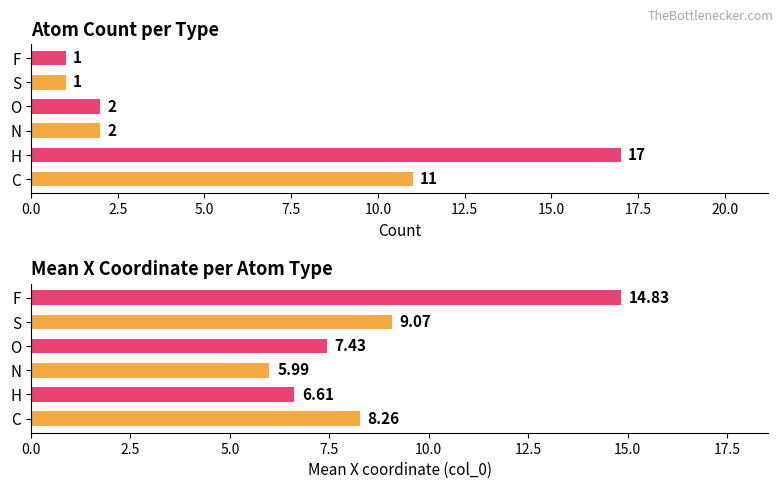

What is the total value across all series at O?

9.4